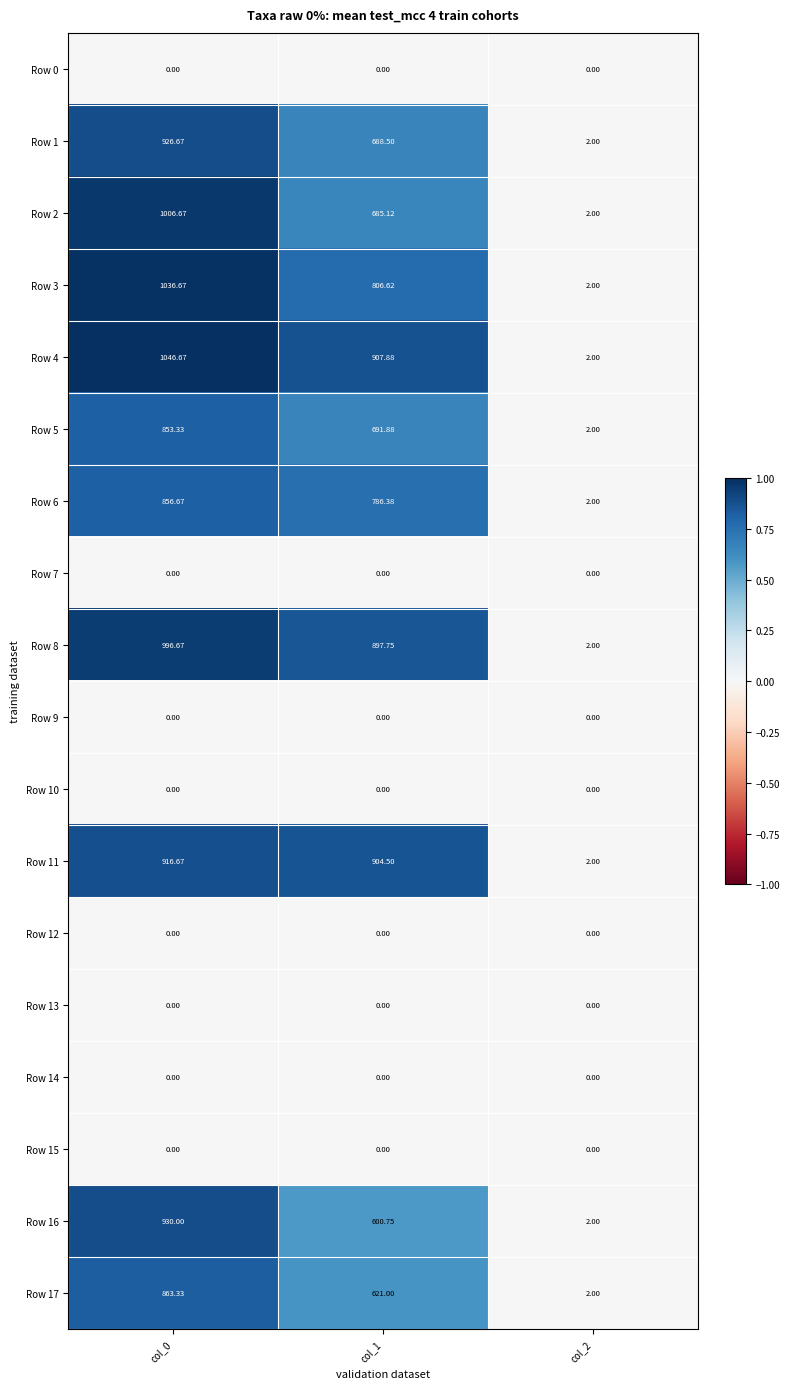

Is the value of Row 7 at col_2 greater than the value of Row 2 at col_1?

No